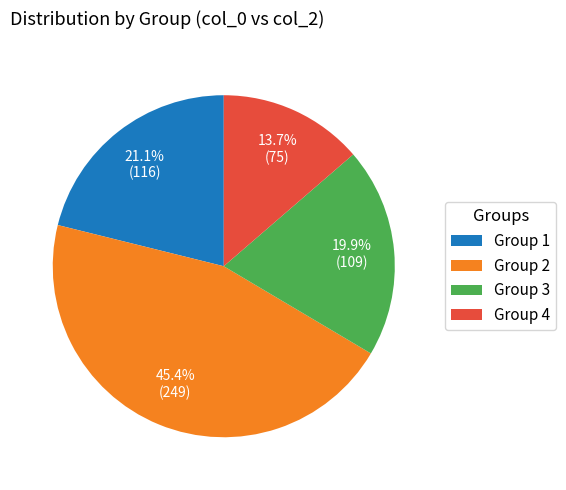

To the nearest percent, what is the difference between the largest and smallest slice percentages?

32%